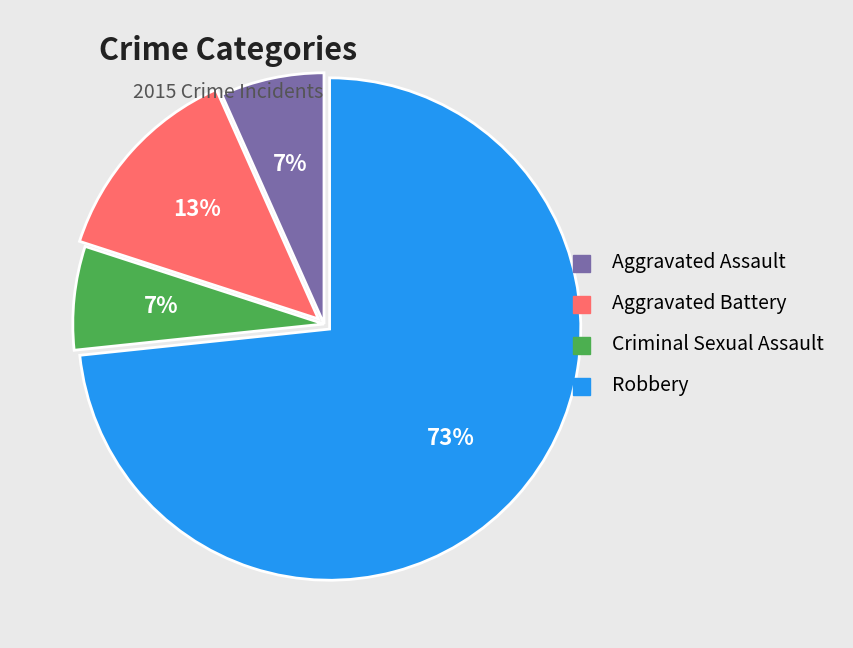

Which slice represents more than half of the pie?

Robbery